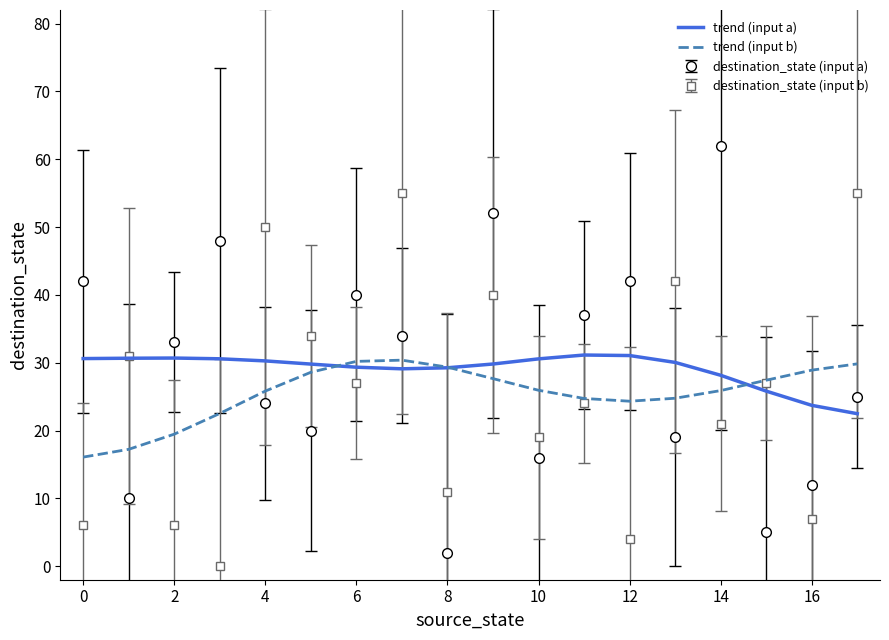

What is the minimum value for destination_state (input a)?

2.0